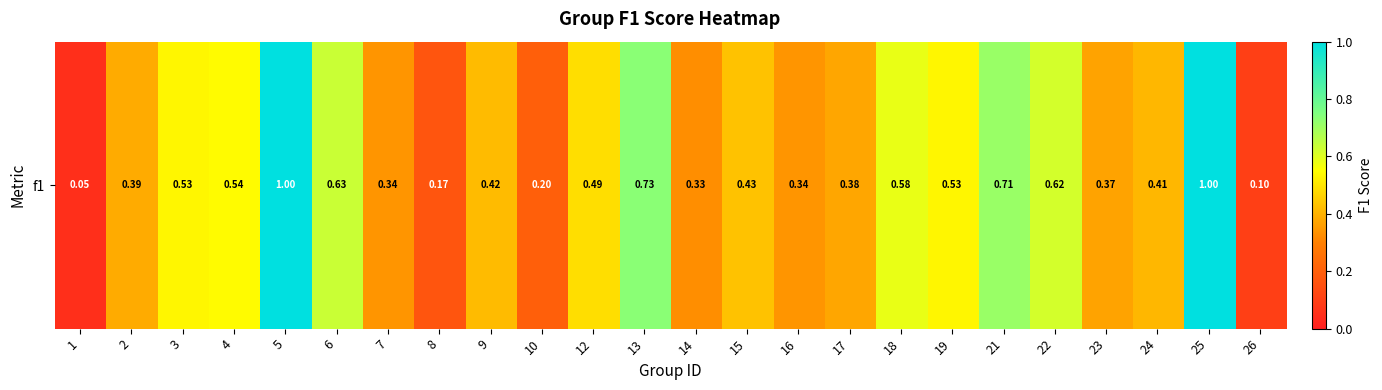

What is the difference between the values at 25 and 13?

0.3